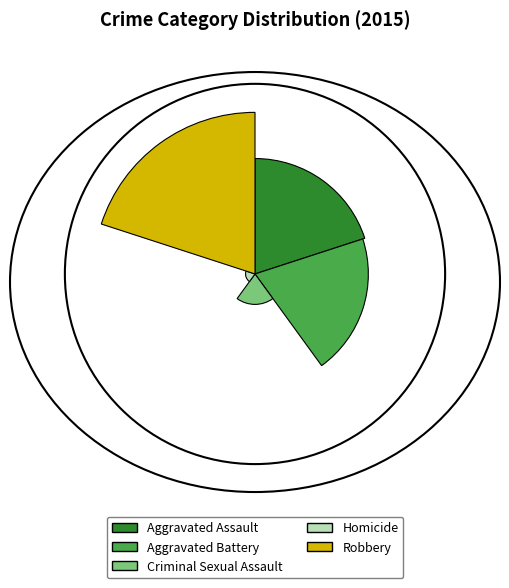

Is there a majority slice in this chart?

No